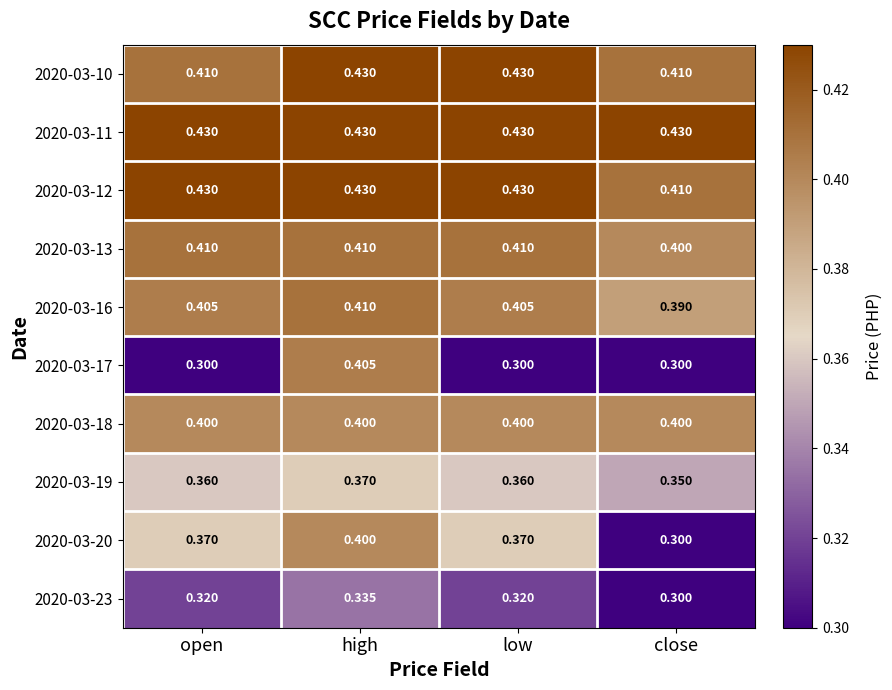

What is the total value across all series at open?

3.8